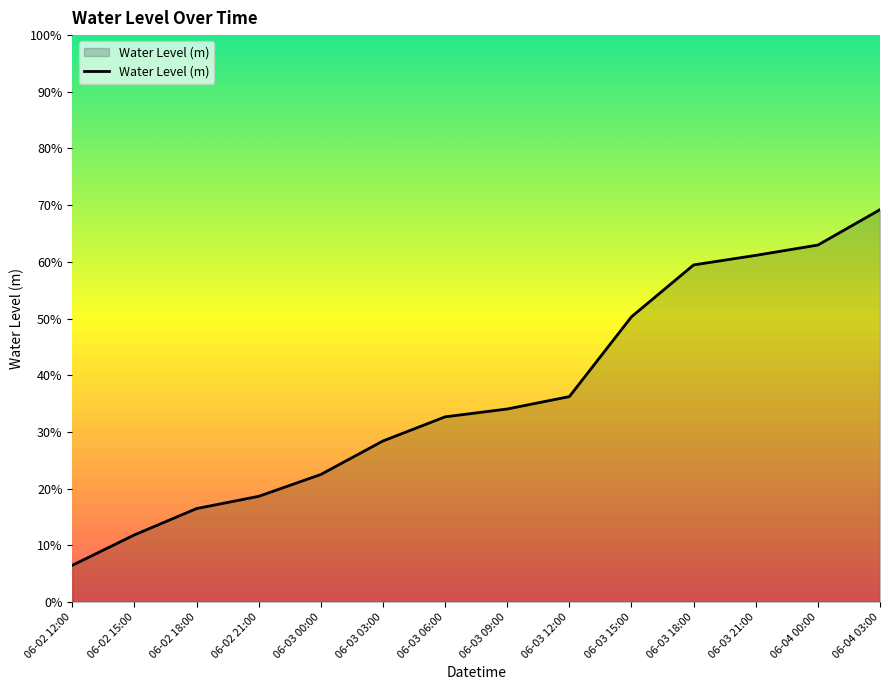

What is the minimum value shown in the chart?

0.1